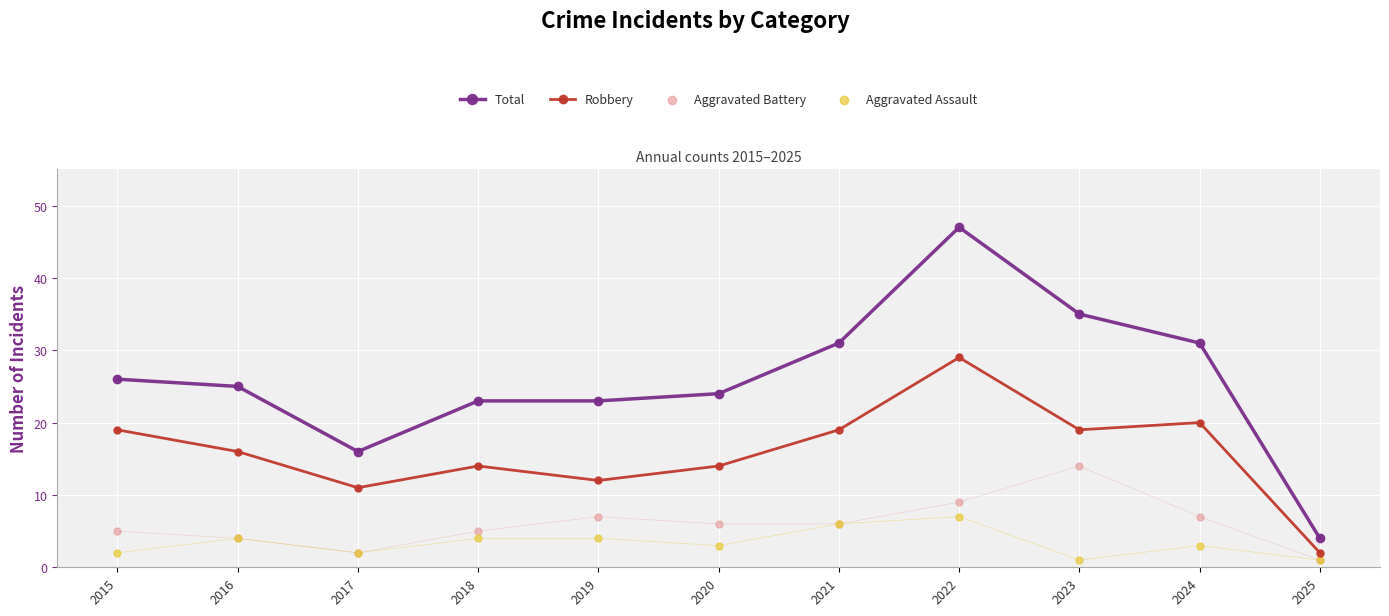

Which series has the widest spread of Y values?

Total